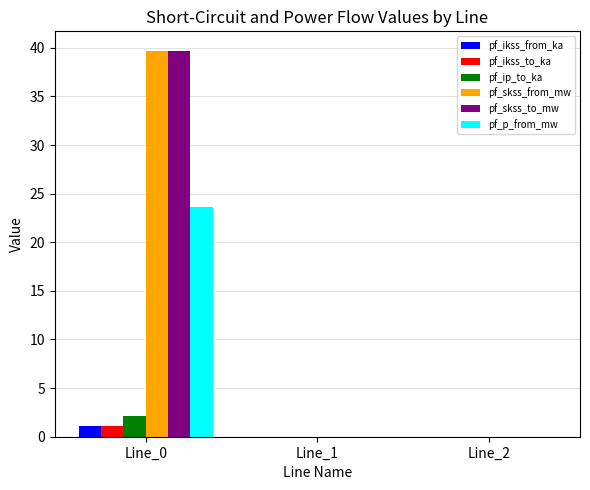

Is it true that pf_p_from_mw equals 0.0 at Line_1?

True